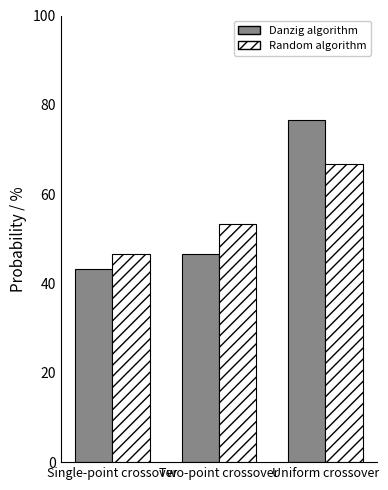

What is the greatest value displayed?

76.7